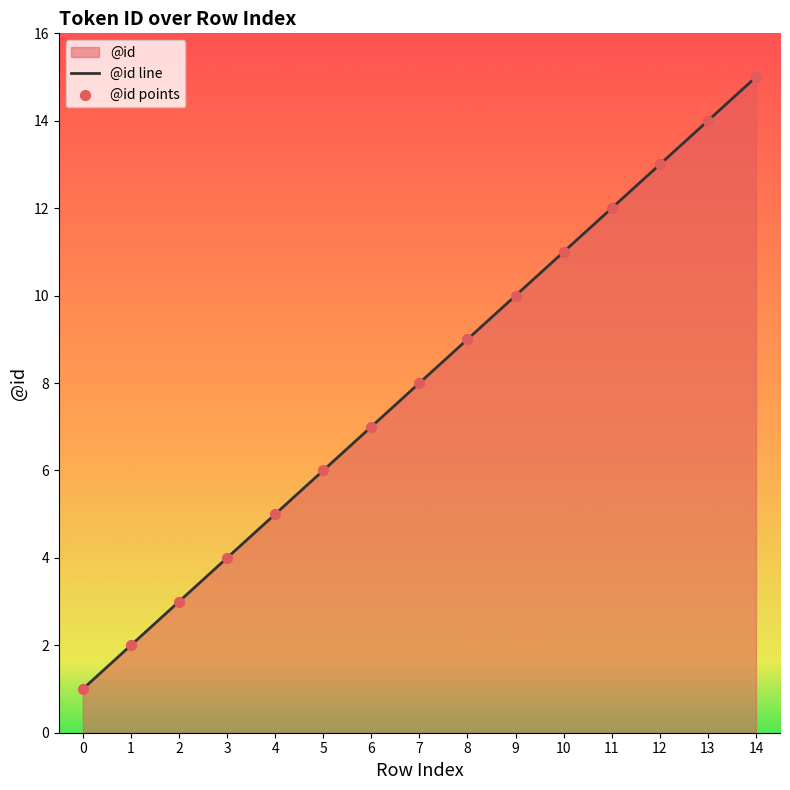

Which series has the largest total across all categories?

@id line